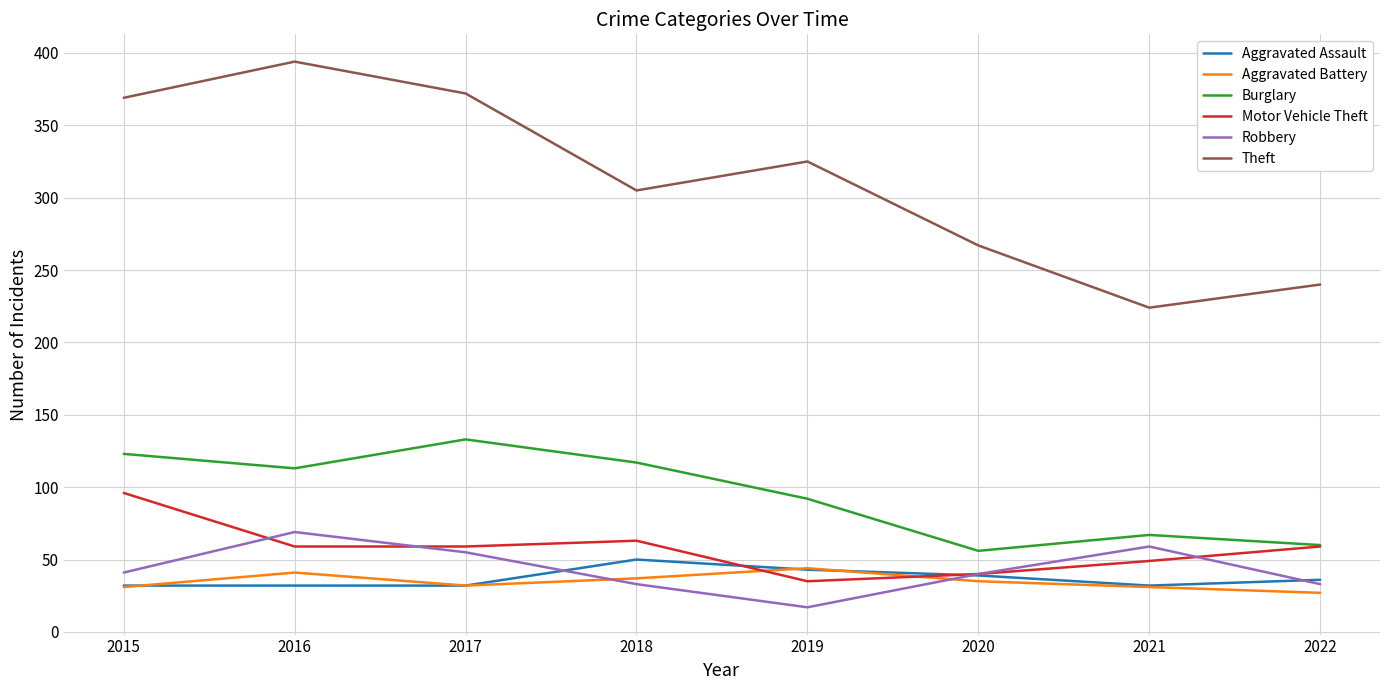

True or false: Theft has more than 0 points higher than both neighbors.

True